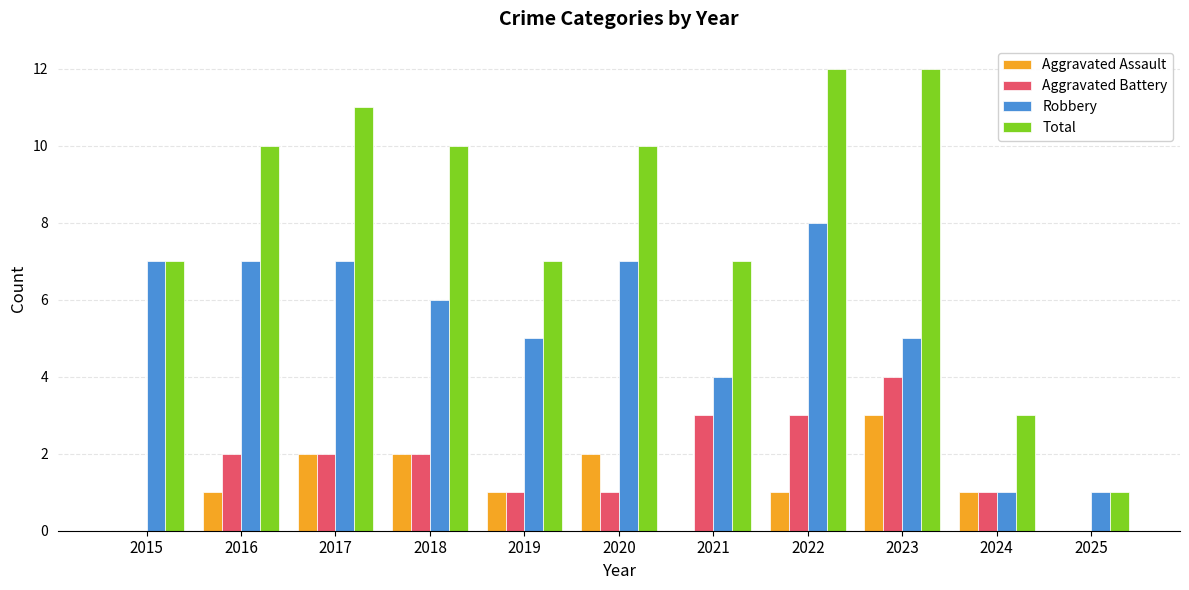

What is the sum of the Robbery values at 2019 and 2024?

6